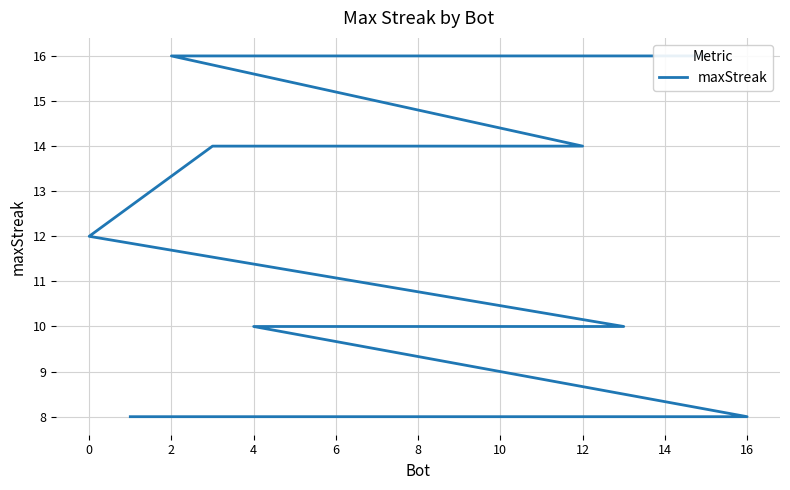

What is the minimum value shown in the chart?

8